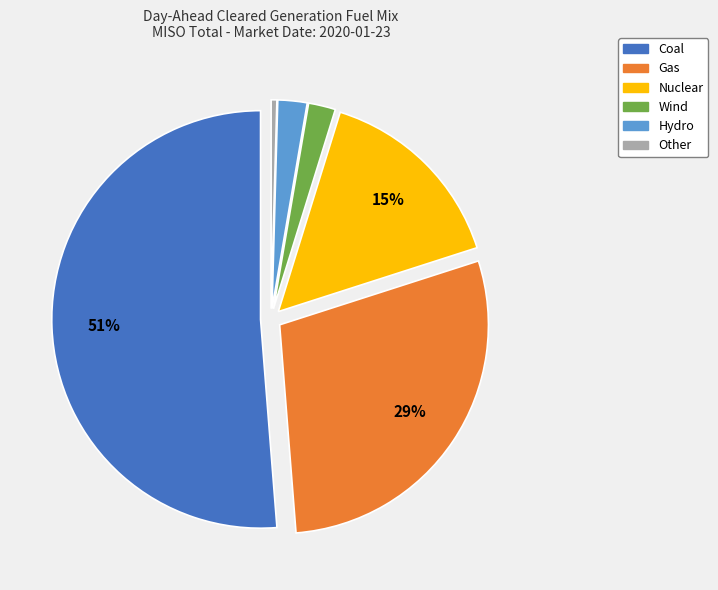

True or false: Wind accounts for 2% of the total.

True